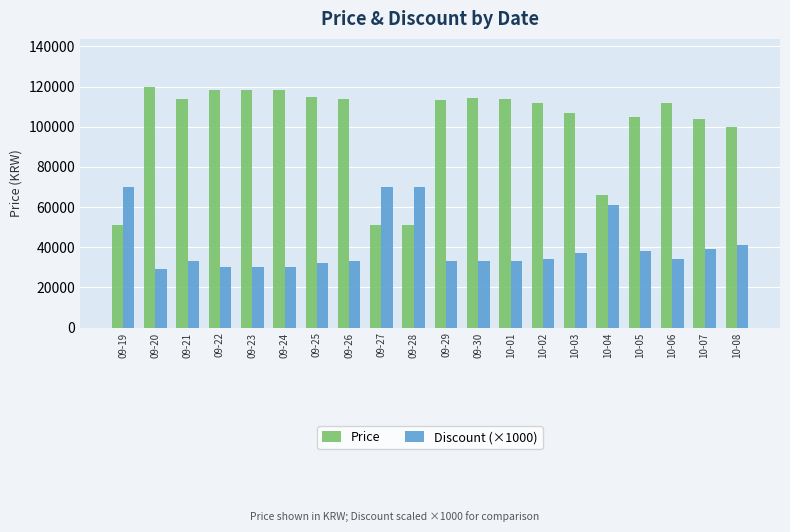

At 10-03, list the series in order from smallest to largest.

Discount (×1000), Price